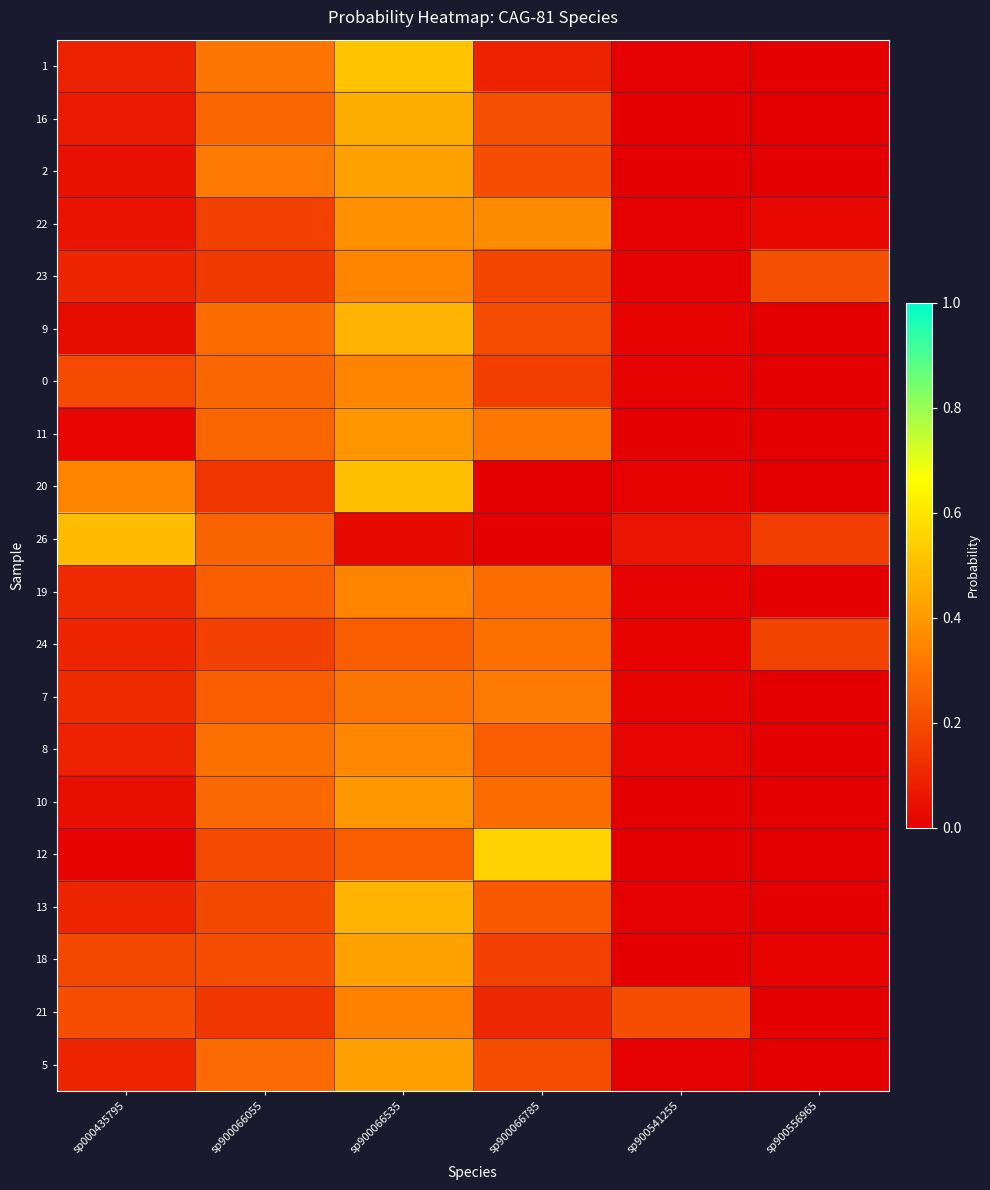

Reading right to left, what are all the values shown in this chart?

1: sp900556965=0.0	sp900541255=0.0	sp900066785=0.1	sp900066535=0.5	sp900066055=0.3	sp000435795=0.1
16: sp900556965=0.0	sp900541255=0.0	sp900066785=0.2	sp900066535=0.5	sp900066055=0.3	sp000435795=0.1
2: sp900556965=0.0	sp900541255=0.0	sp900066785=0.2	sp900066535=0.4	sp900066055=0.3	sp000435795=0.1
22: sp900556965=0.0	sp900541255=0.0	sp900066785=0.4	sp900066535=0.4	sp900066055=0.2	sp000435795=0.1
23: sp900556965=0.2	sp900541255=0.0	sp900066785=0.2	sp900066535=0.3	sp900066055=0.2	sp000435795=0.1
9: sp900556965=0.0	sp900541255=0.0	sp900066785=0.2	sp900066535=0.5	sp900066055=0.3	sp000435795=0.0
0: sp900556965=0.0	sp900541255=0.0	sp900066785=0.2	sp900066535=0.4	sp900066055=0.3	sp000435795=0.2
11: sp900556965=0.0	sp900541255=0.0	sp900066785=0.3	sp900066535=0.4	sp900066055=0.3	sp000435795=0.0
20: sp900556965=0.0	sp900541255=0.0	sp900066785=0.0	sp900066535=0.5	sp900066055=0.1	sp000435795=0.3
26: sp900556965=0.2	sp900541255=0.1	sp900066785=0.0	sp900066535=0.0	sp900066055=0.3	sp000435795=0.5
19: sp900556965=0.0	sp900541255=0.0	sp900066785=0.3	sp900066535=0.3	sp900066055=0.2	sp000435795=0.1
24: sp900556965=0.2	sp900541255=0.0	sp900066785=0.3	sp900066535=0.2	sp900066055=0.2	sp000435795=0.1
7: sp900556965=0.0	sp900541255=0.0	sp900066785=0.3	sp900066535=0.3	sp900066055=0.2	sp000435795=0.1
8: sp900556965=0.0	sp900541255=0.0	sp900066785=0.2	sp900066535=0.4	sp900066055=0.3	sp000435795=0.1
10: sp900556965=0.0	sp900541255=0.0	sp900066785=0.3	sp900066535=0.4	sp900066055=0.3	sp000435795=0.0
12: sp900556965=0.0	sp900541255=0.0	sp900066785=0.5	sp900066535=0.2	sp900066055=0.2	sp000435795=0.0
13: sp900556965=0.0	sp900541255=0.0	sp900066785=0.2	sp900066535=0.5	sp900066055=0.2	sp000435795=0.1
18: sp900556965=0.0	sp900541255=0.0	sp900066785=0.2	sp900066535=0.4	sp900066055=0.2	sp000435795=0.2
21: sp900556965=0.0	sp900541255=0.2	sp900066785=0.1	sp900066535=0.3	sp900066055=0.1	sp000435795=0.2
5: sp900556965=0.0	sp900541255=0.0	sp900066785=0.2	sp900066535=0.4	sp900066055=0.3	sp000435795=0.1